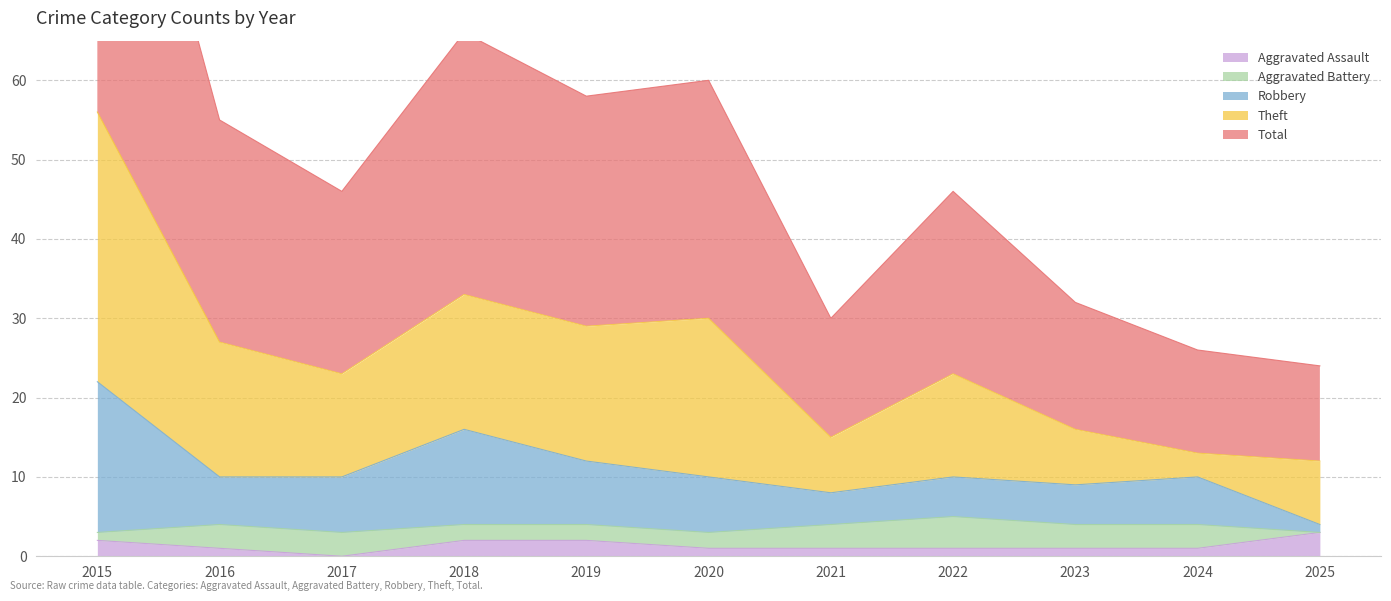

Which series has the largest range (max minus min)?

Total